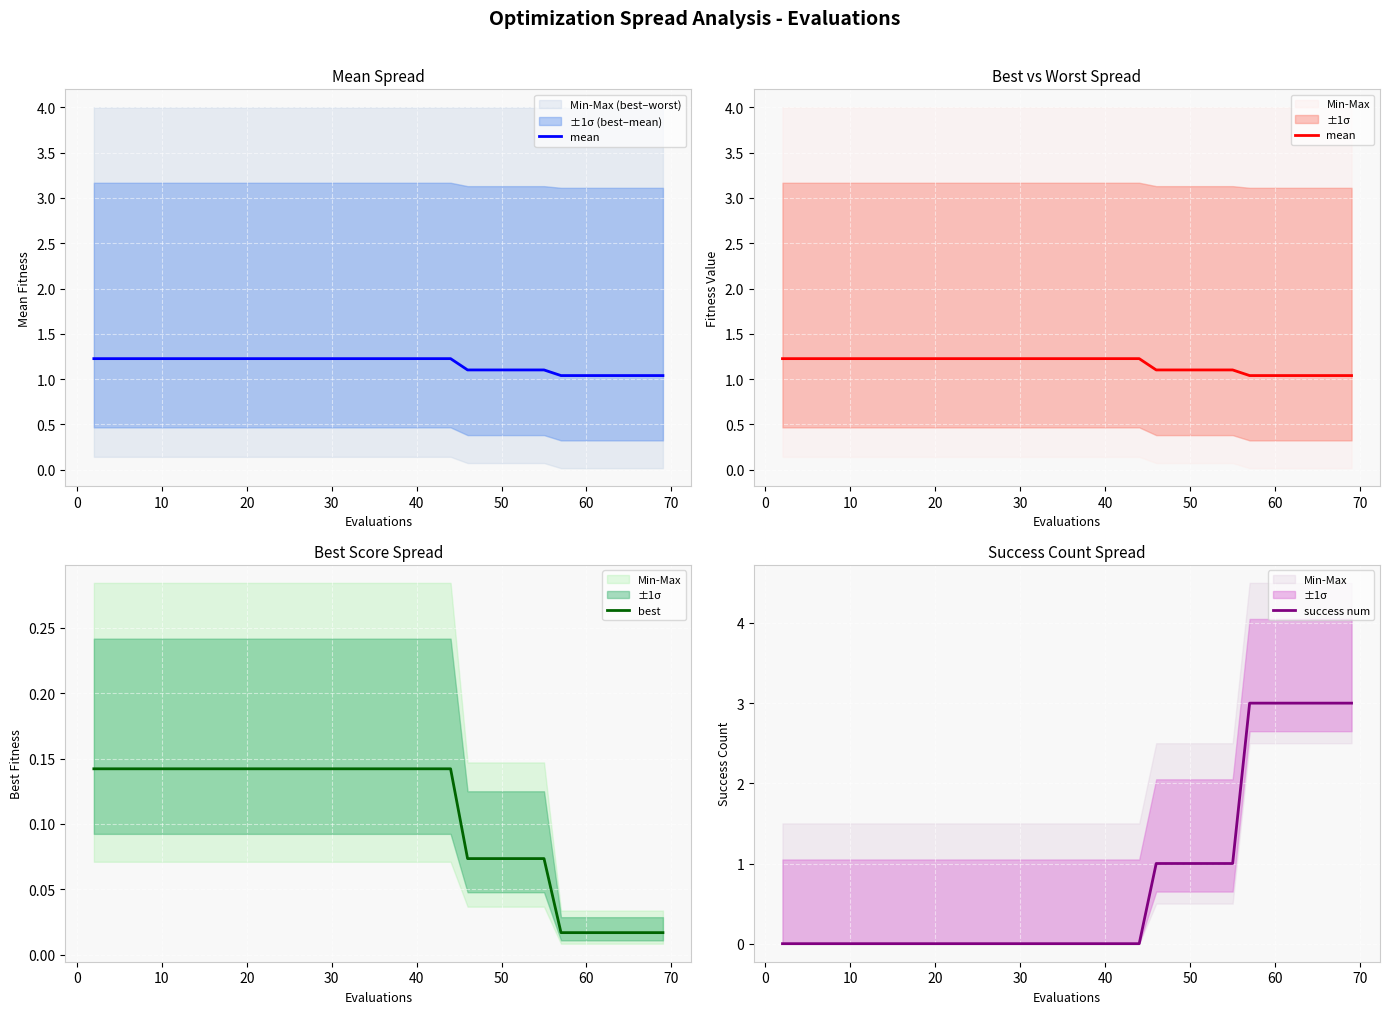

What is the difference between the second highest and minimum values in the success num series?

3